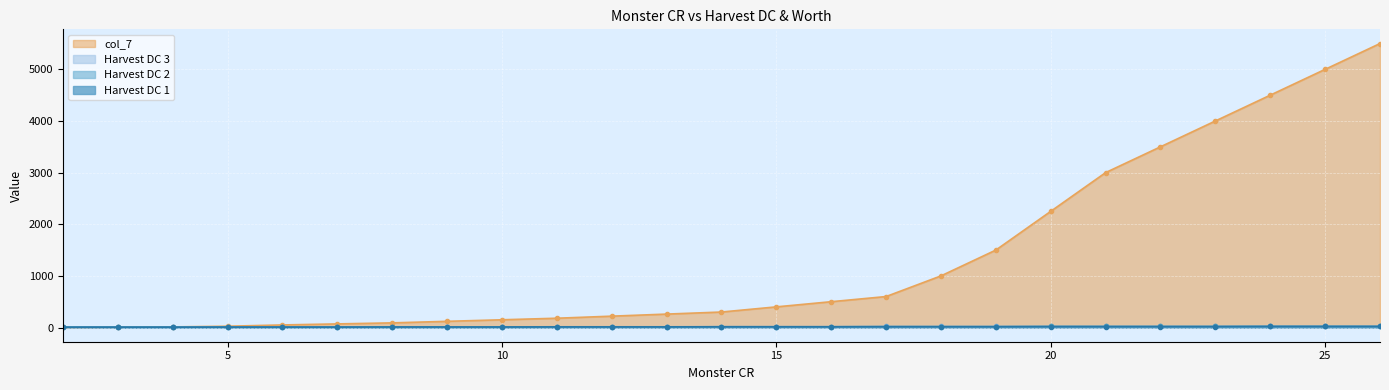

Which category has the highest value in the Harvest DC 2 series?

24